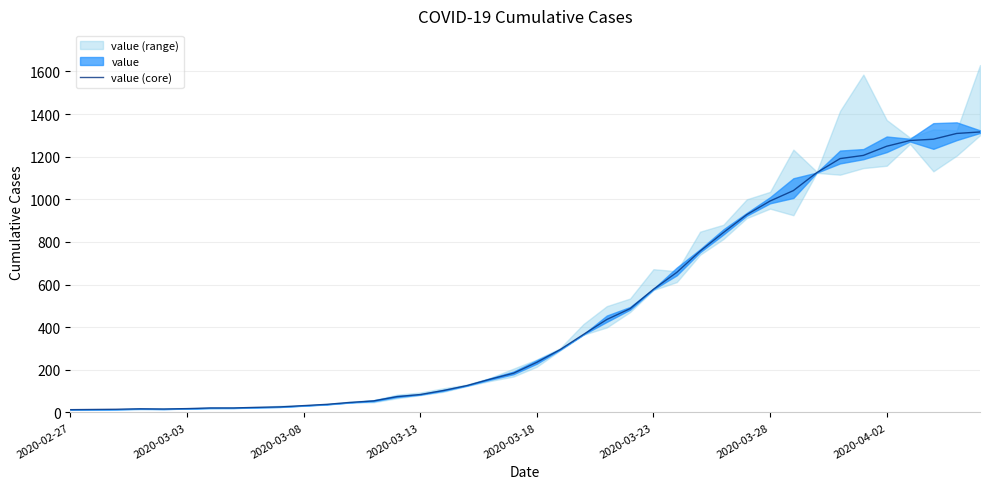

How many points are higher than both their immediate neighbors (excluding endpoints)?

1